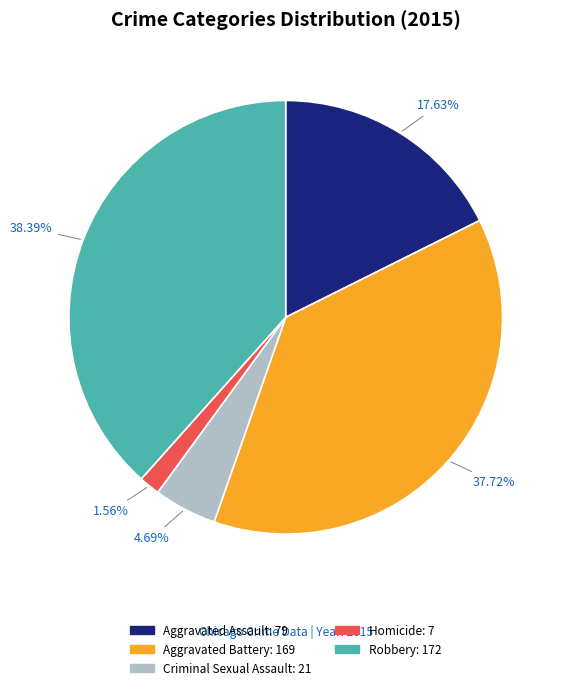

To the nearest percent, what is the average slice percentage?

20%